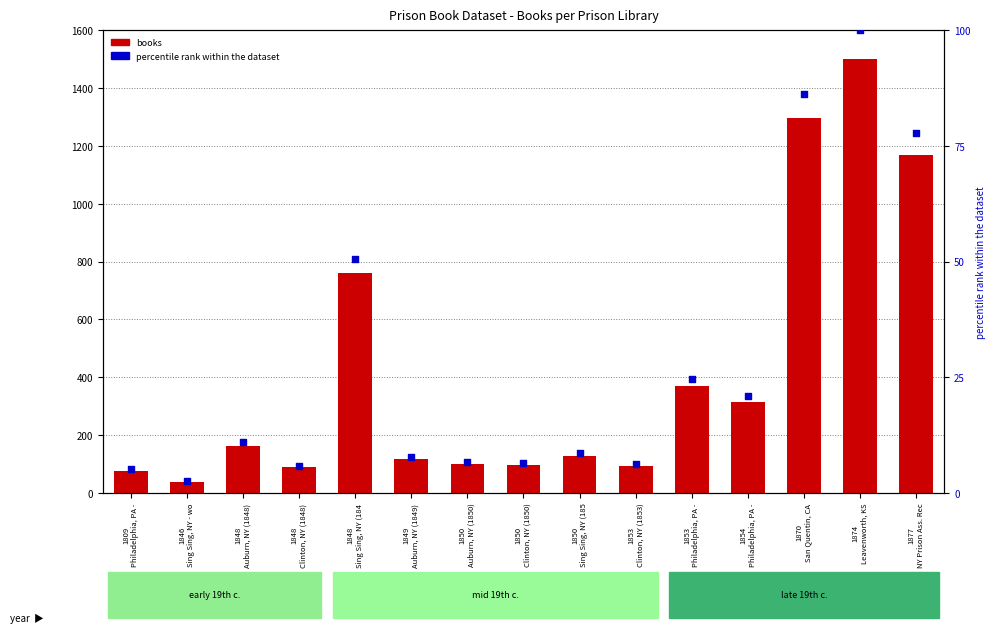

At which category is the sum across all series the highest?

1874
Leavenworth, KS